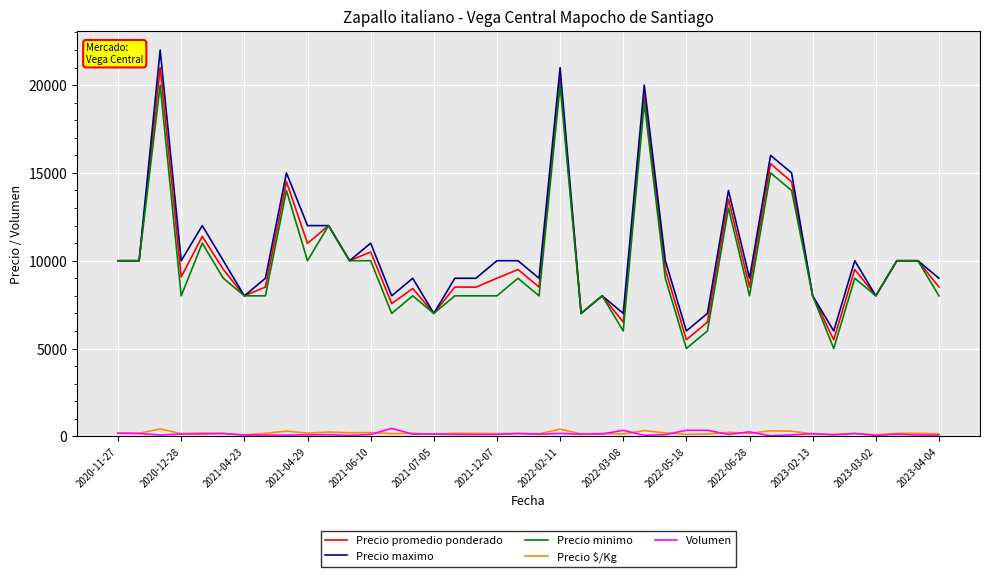

True or false: Precio maximo and Volumen cross at least once.

False